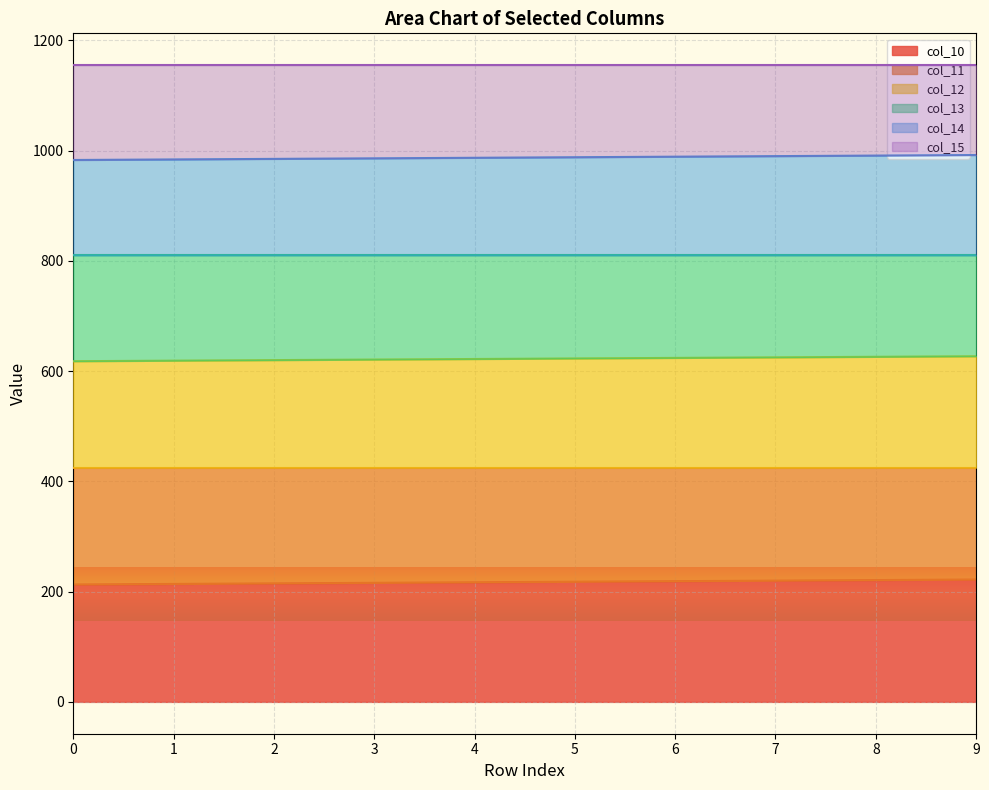

Where is col_10 nearest to the value 217?

4